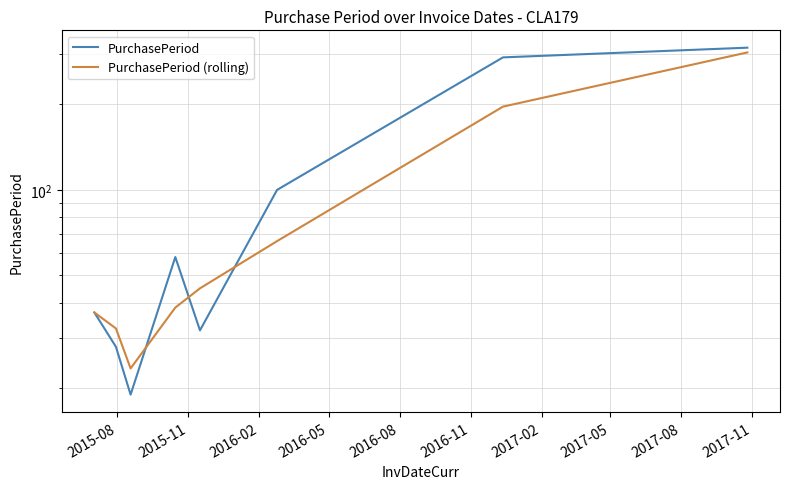

Reading left to right, what are all the values shown in this chart?

PurchasePeriod: 37.0	28.0	19.0	58.0	32.0	100.0	293.0	317.0
PurchasePeriod (rolling): 37.0	32.5	23.5	38.5	45.0	66.0	196.5	305.0